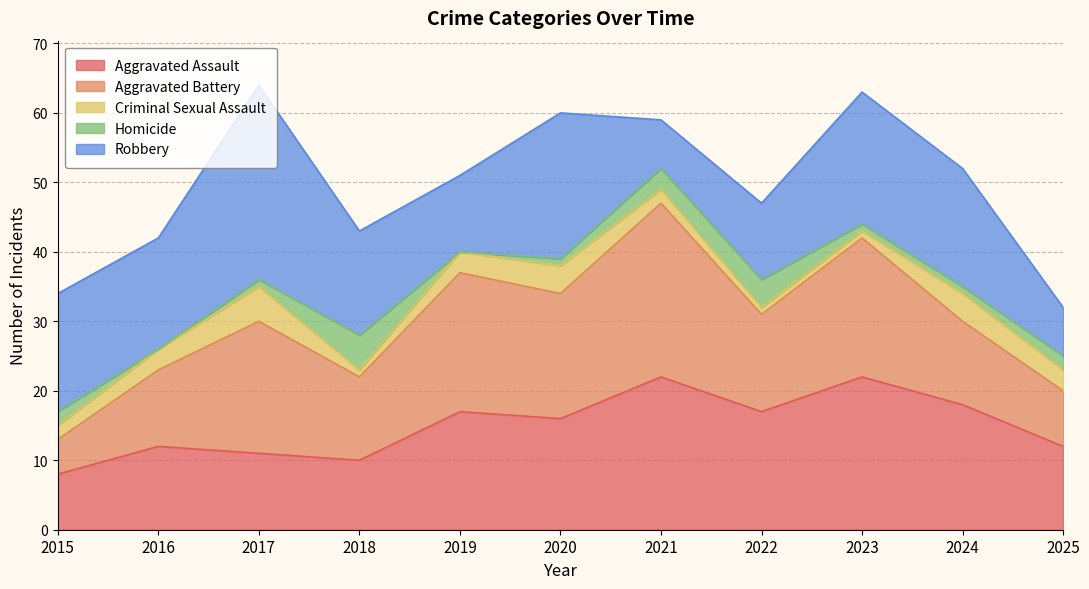

At which label is Aggravated Battery closest to 15?

2022